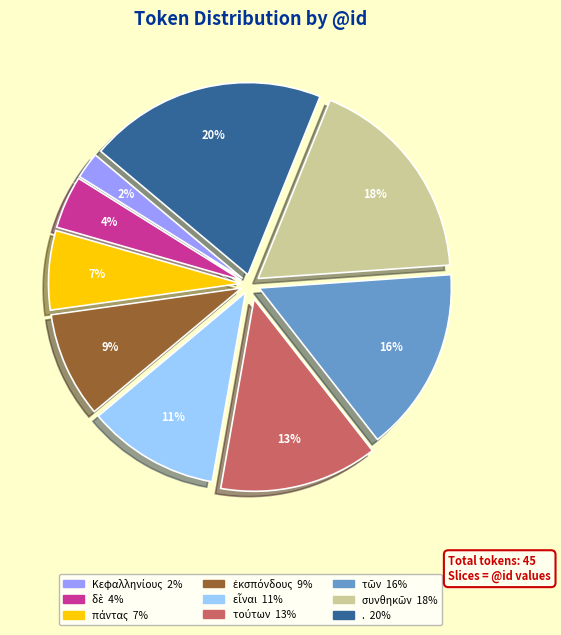

Does any single category account for the majority?

No